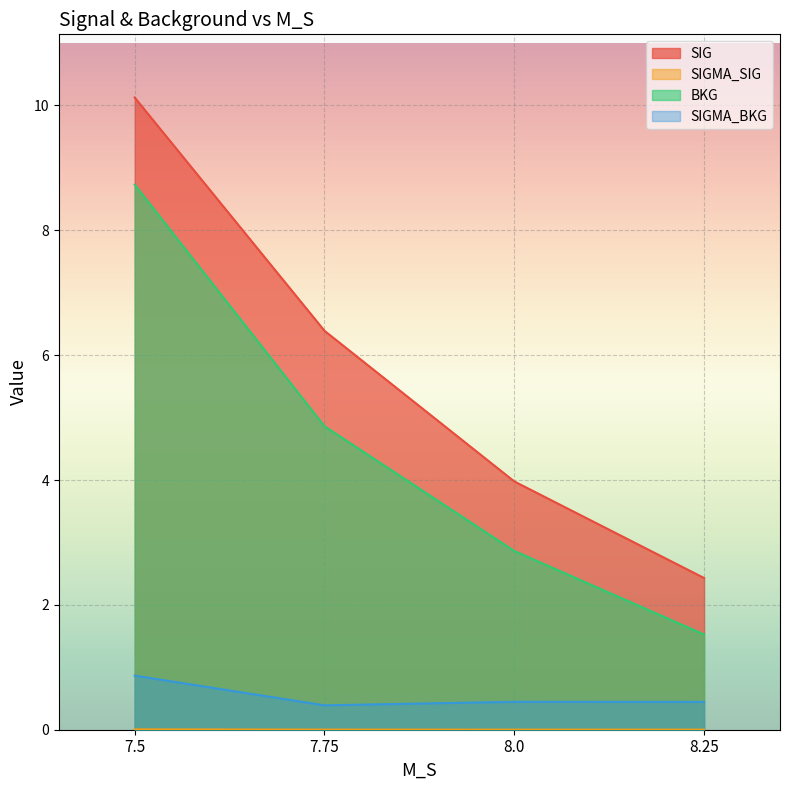

Where is SIGMA_SIG nearest to the value 0?

8.0